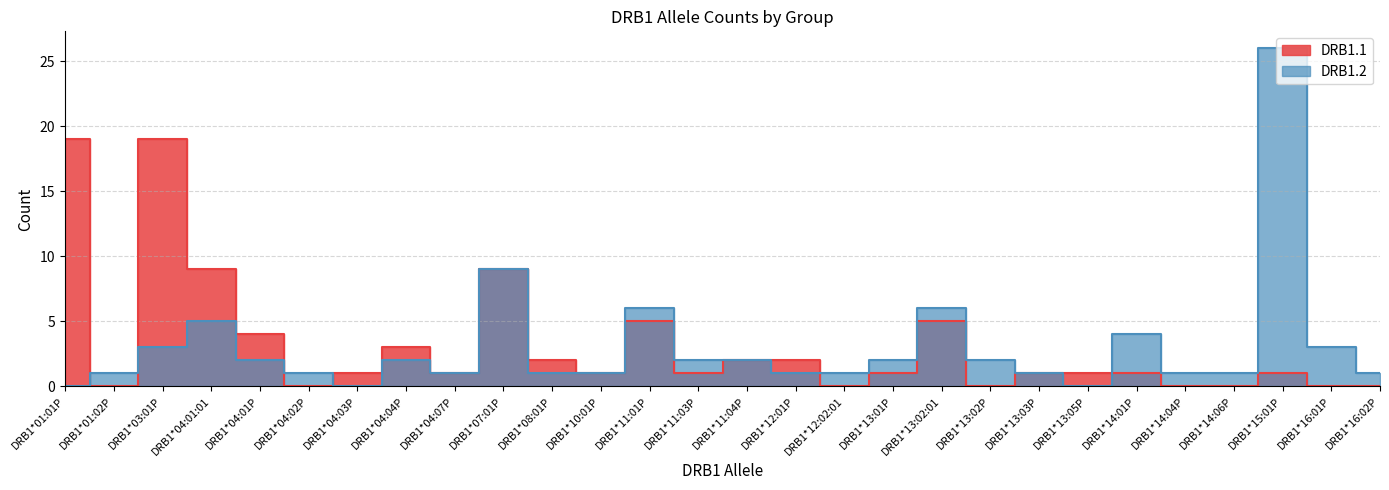

In DRB1.1, how many points are higher than both neighbors (excluding endpoints)?

6